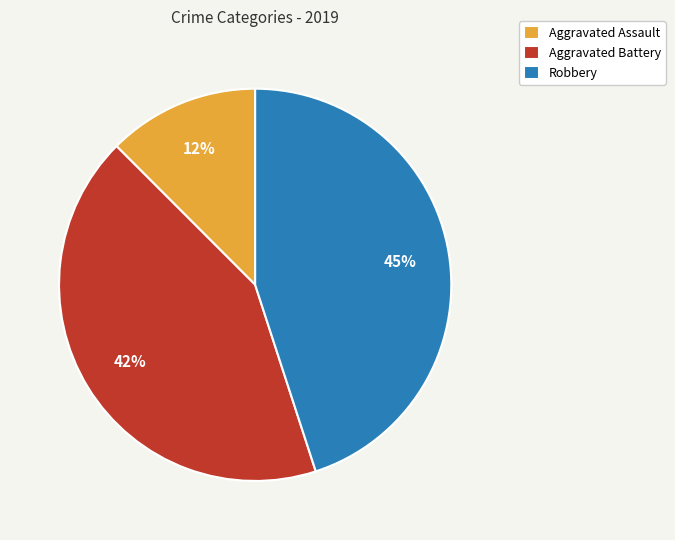

The Robbery slice represents 45% of the pie. True or false?

True